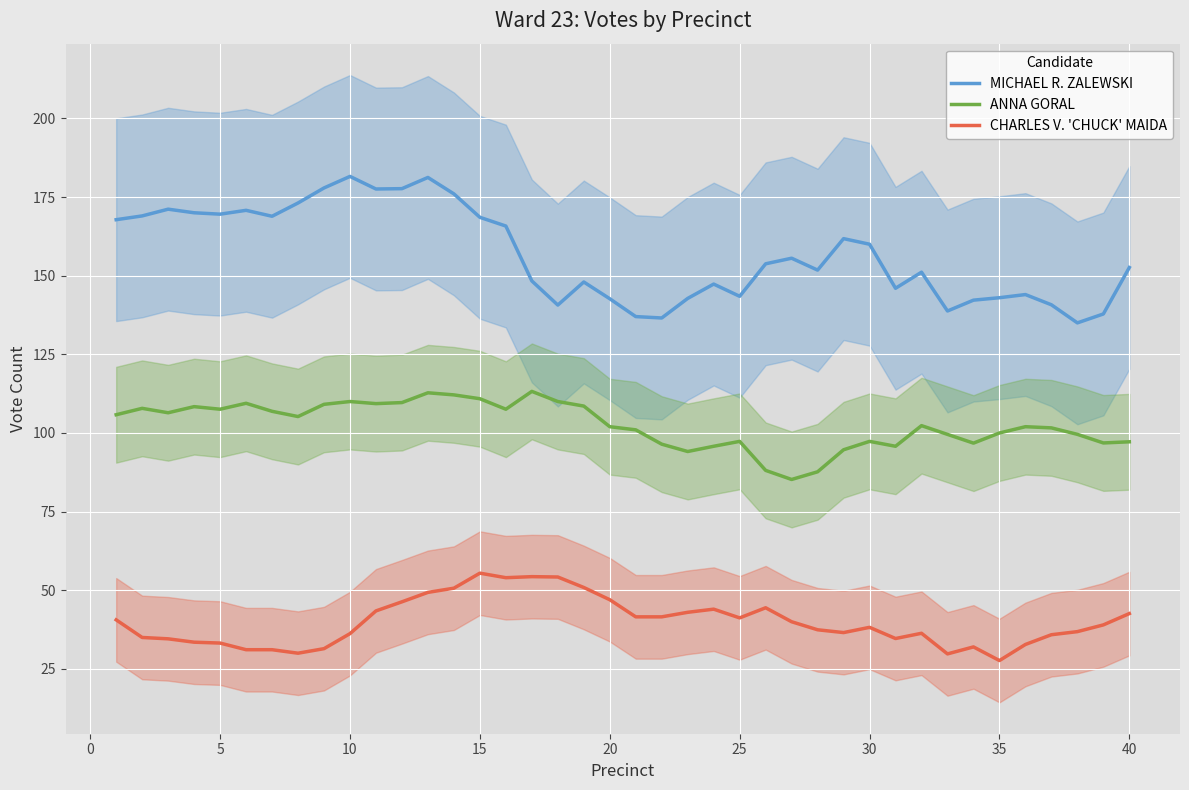

What is the lowest value of the MICHAEL R. ZALEWSKI series?

135.0